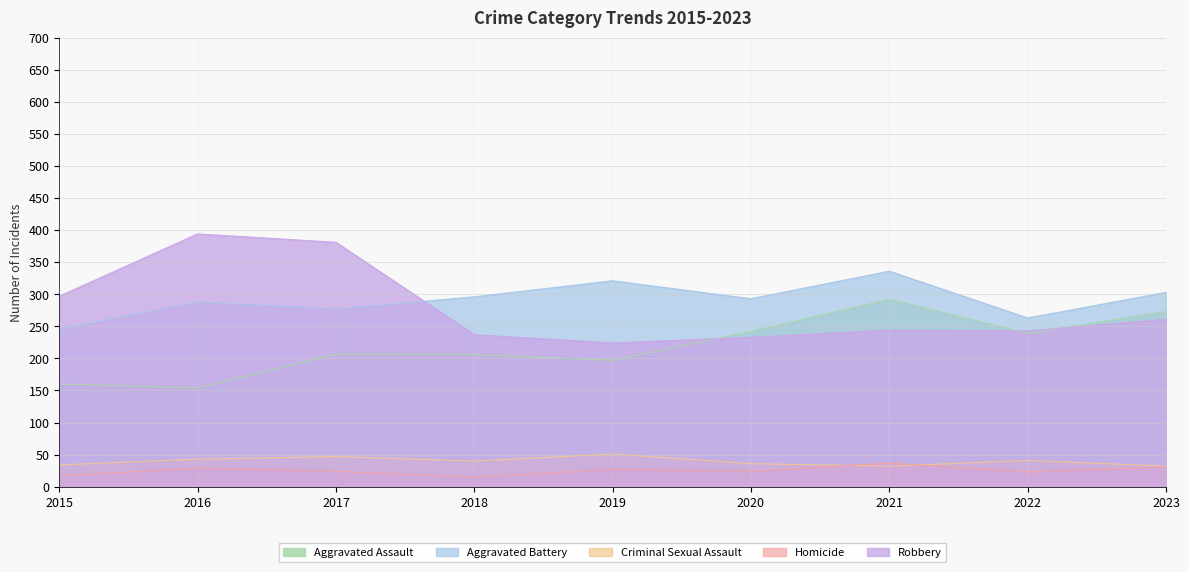

Reading left to right, transcribe all the data shown in this chart.

Aggravated Assault: 2015=160	2016=154	2017=207	2018=206	2019=197	2020=242	2021=292	2022=239	2023=273
Aggravated Battery: 2015=246	2016=288	2017=277	2018=296	2019=321	2020=293	2021=336	2022=263	2023=303
Criminal Sexual Assault: 2015=34	2016=43	2017=47	2018=40	2019=51	2020=36	2021=32	2022=41	2023=32
Homicide: 2015=17	2016=29	2017=24	2018=15	2019=27	2020=24	2021=37	2022=23	2023=31
Robbery: 2015=297	2016=394	2017=381	2018=237	2019=224	2020=233	2021=244	2022=243	2023=261